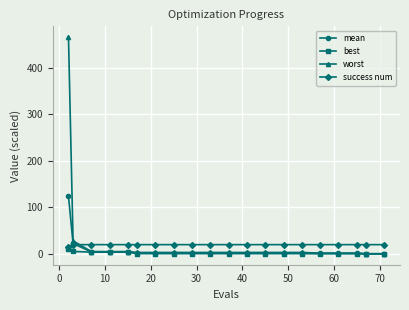

What is the maximum value for success num?

20.0